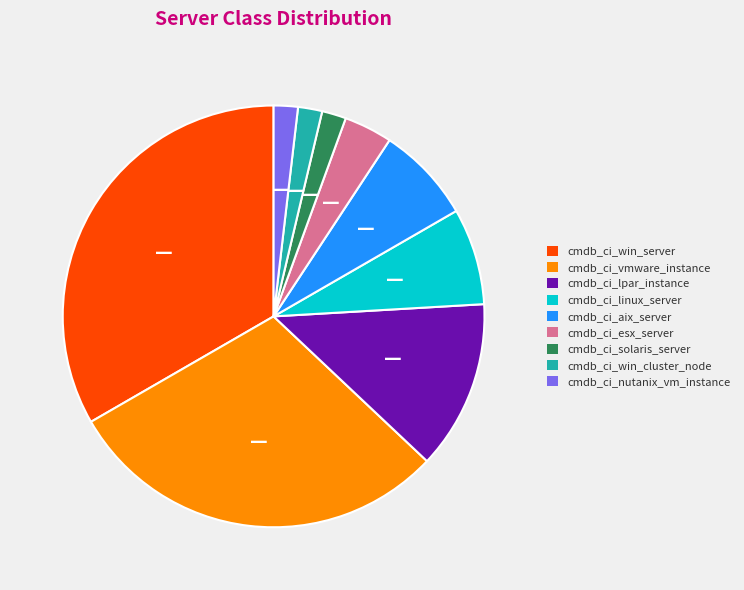

Is cmdb_ci_nutanix_vm_instance the majority of the pie?

No